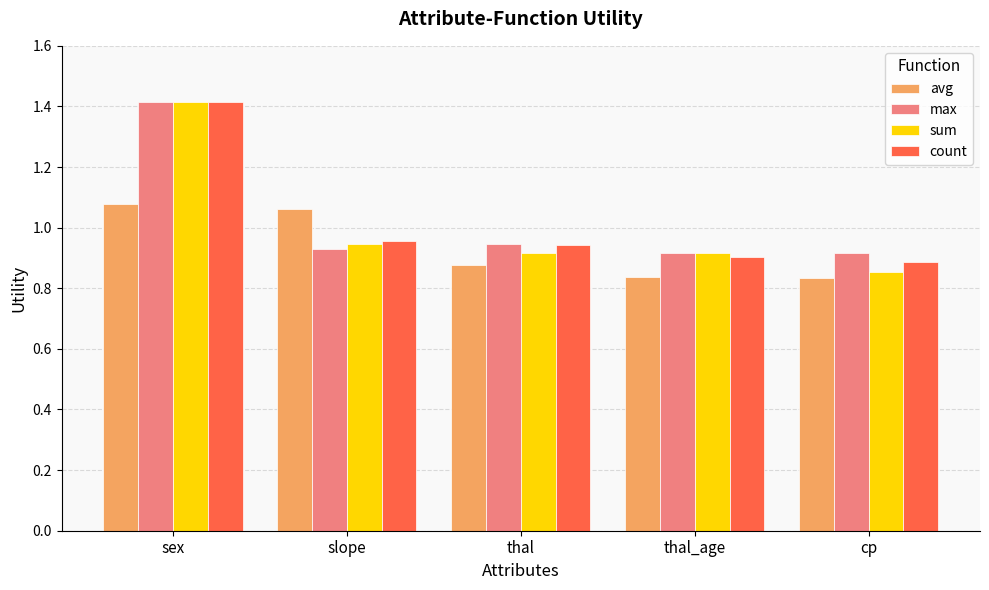

At which category is the sum across all series the highest?

sex